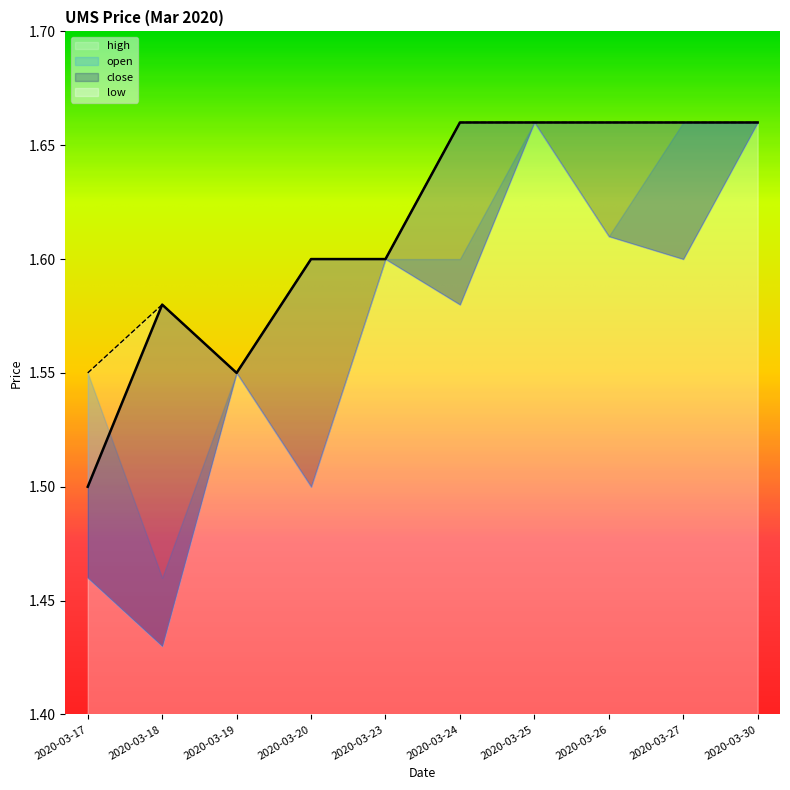

True or false: close and high cross at least once.

False